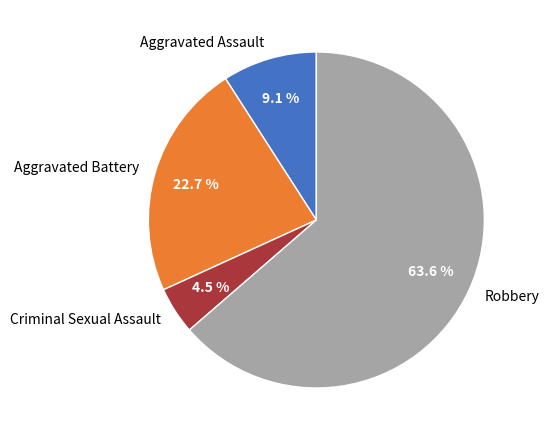

Is it true that Aggravated Assault is 9% of the pie?

True